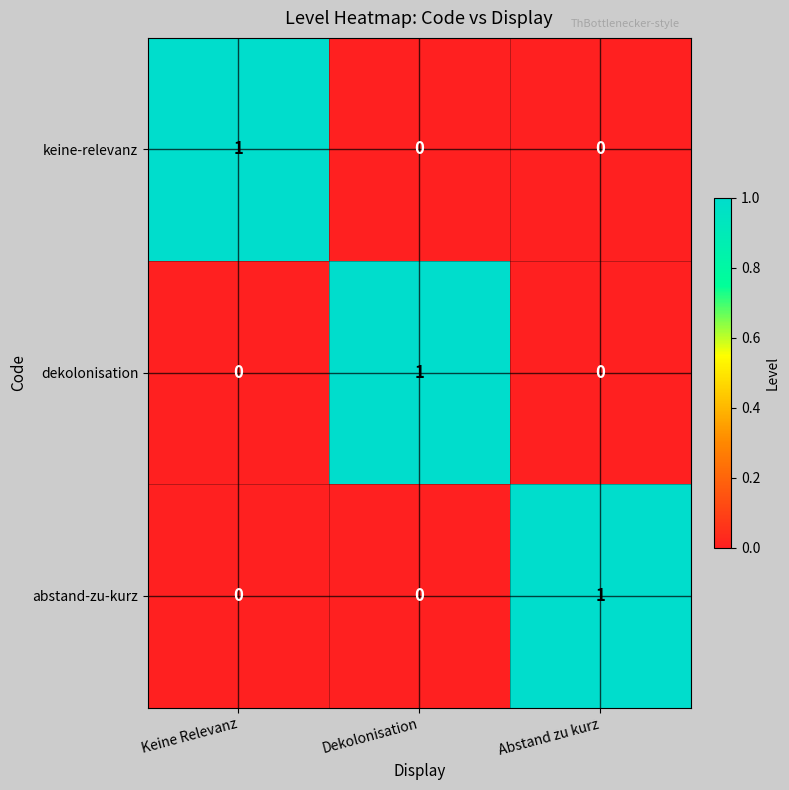

At how many categories does at least one series exceed 0?

3